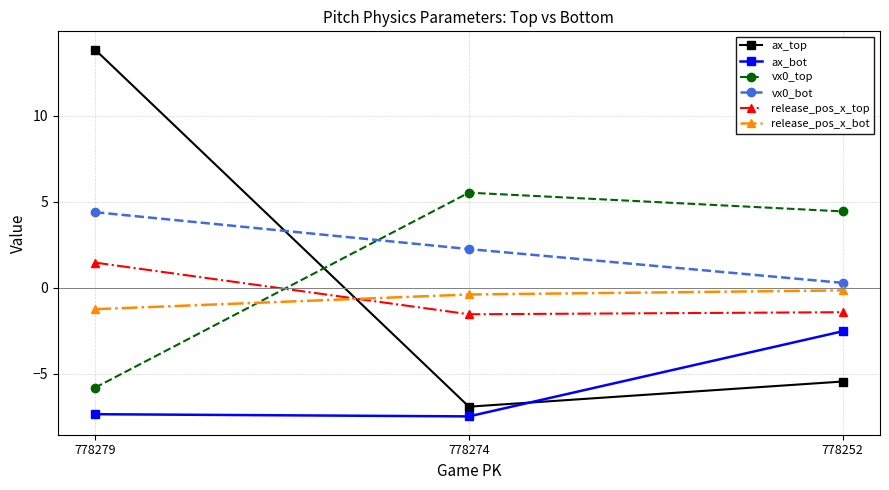

What are all the series names shown in the legend?

ax_top, ax_bot, vx0_top, vx0_bot, release_pos_x_top, release_pos_x_bot